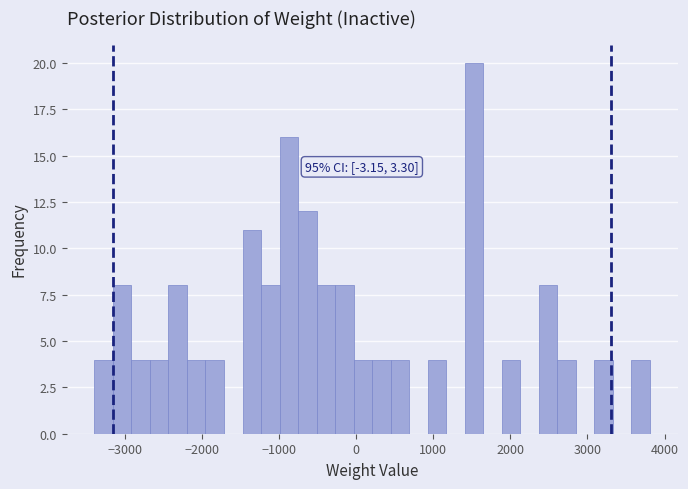

Around what value on the x-axis is the tallest bar? Give the approximate position of its centre, as read against the axis.

1500